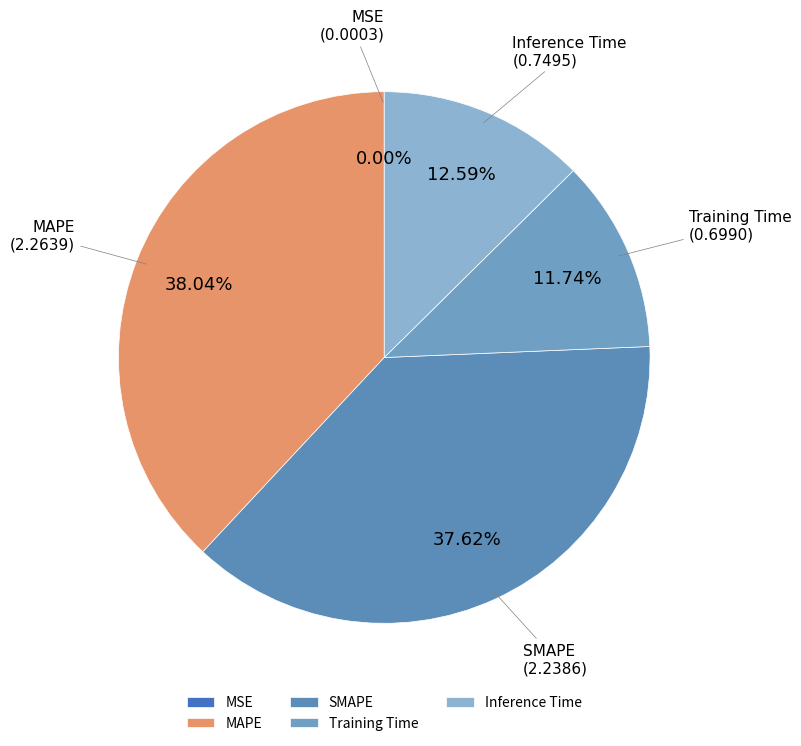

Between Training Time and MAPE, which is larger?

MAPE